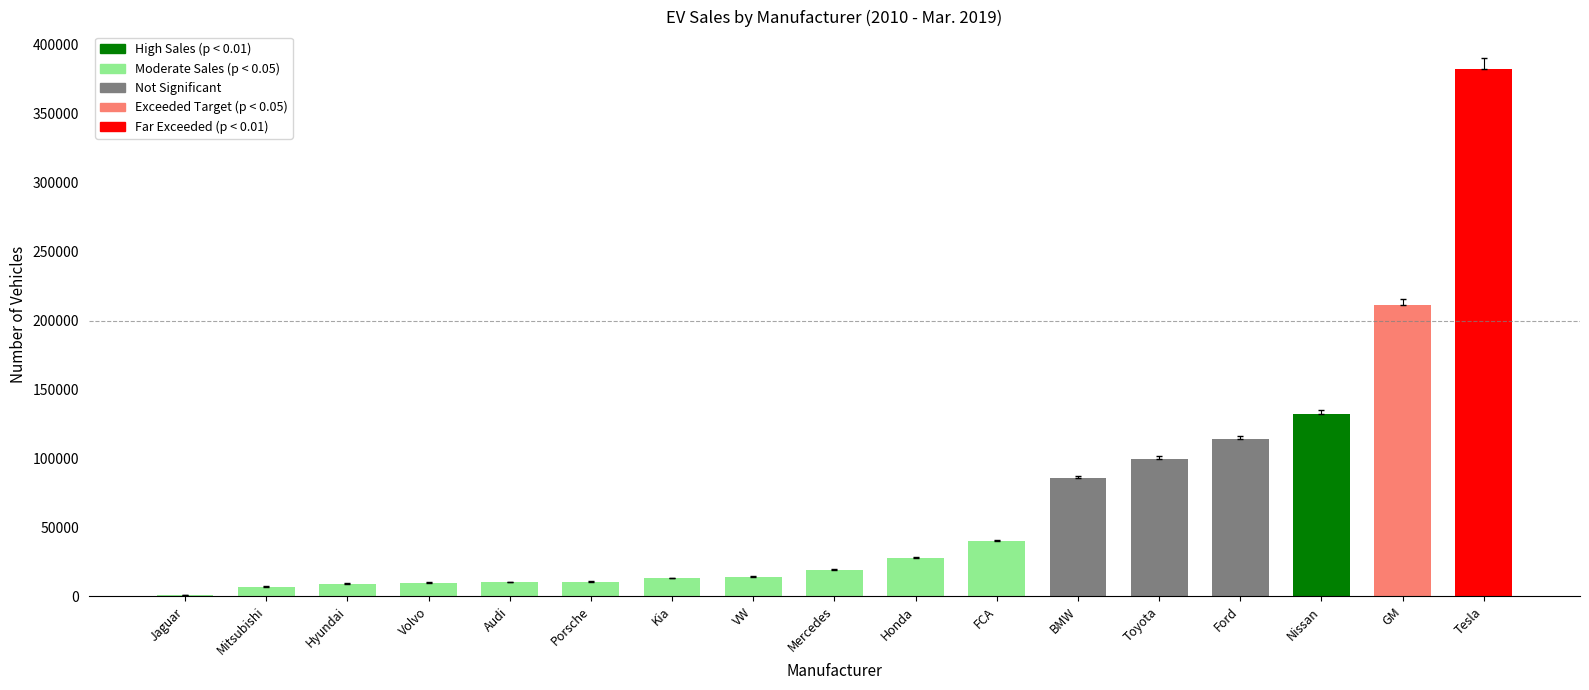

The value at Ford is 202170. True or false?

False